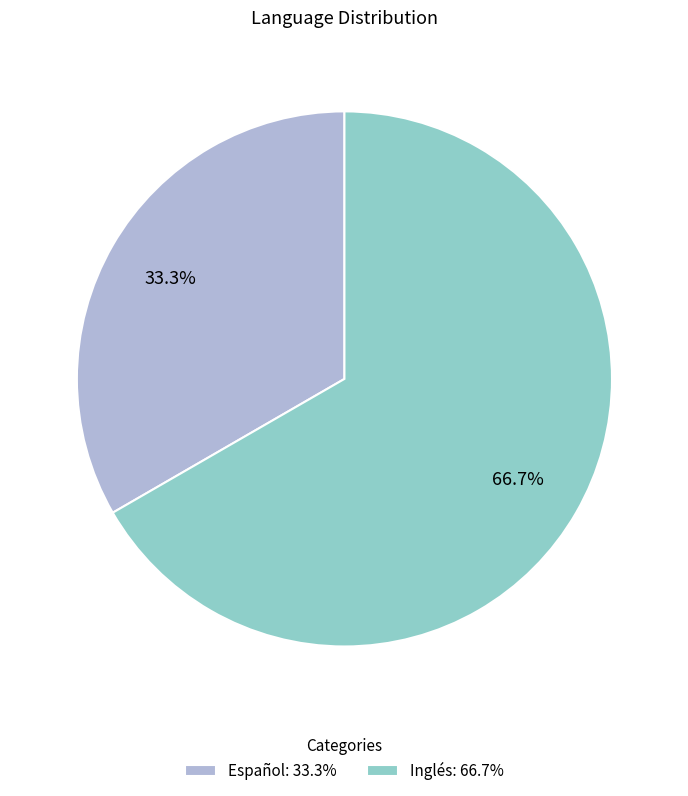

Is there any slice that represents more than half of the pie?

Yes